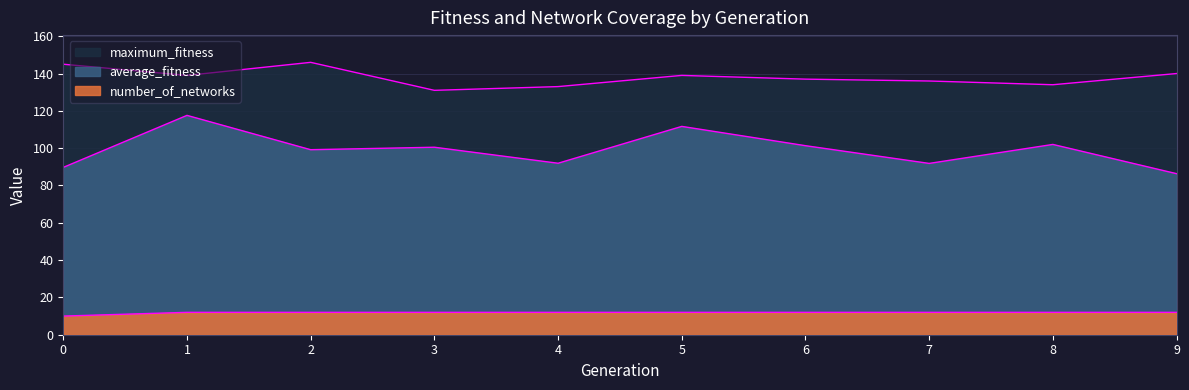

How many lines are shown in the chart?

3